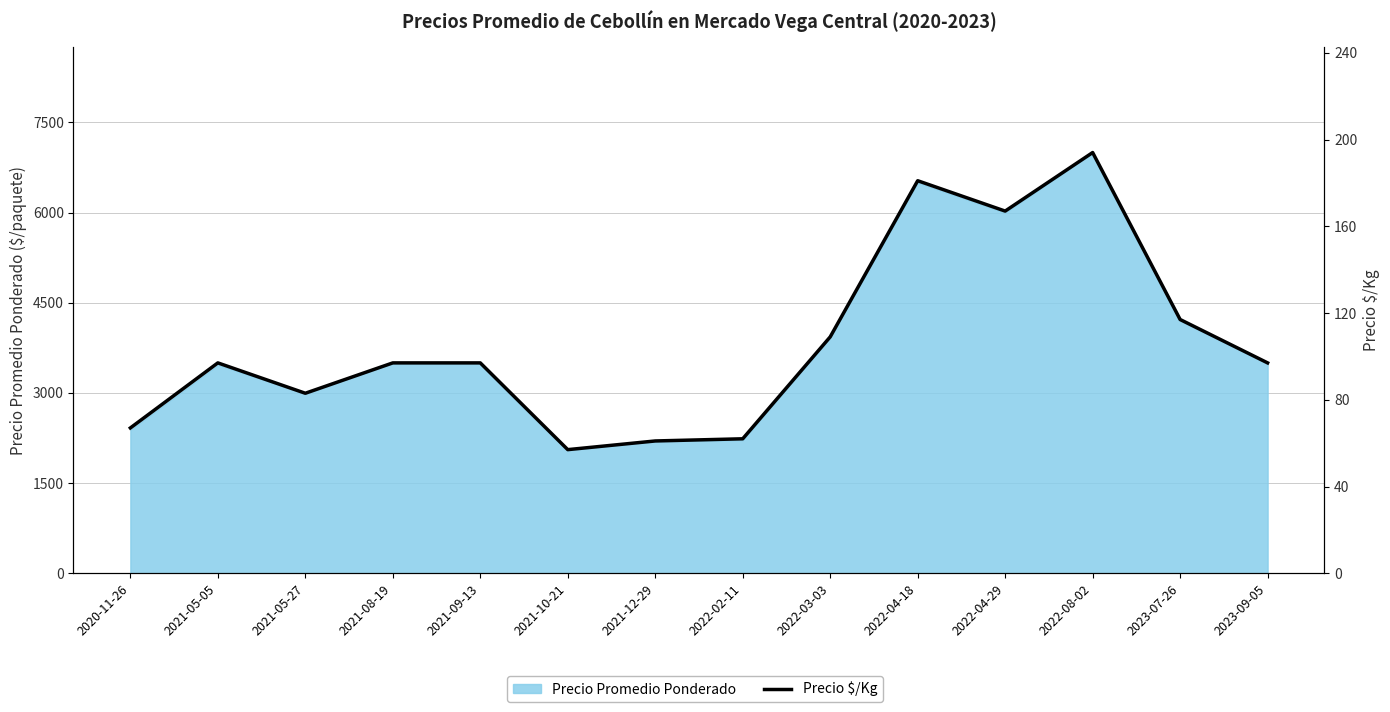

What is the label of the 13th point from the right?

2021-05-05